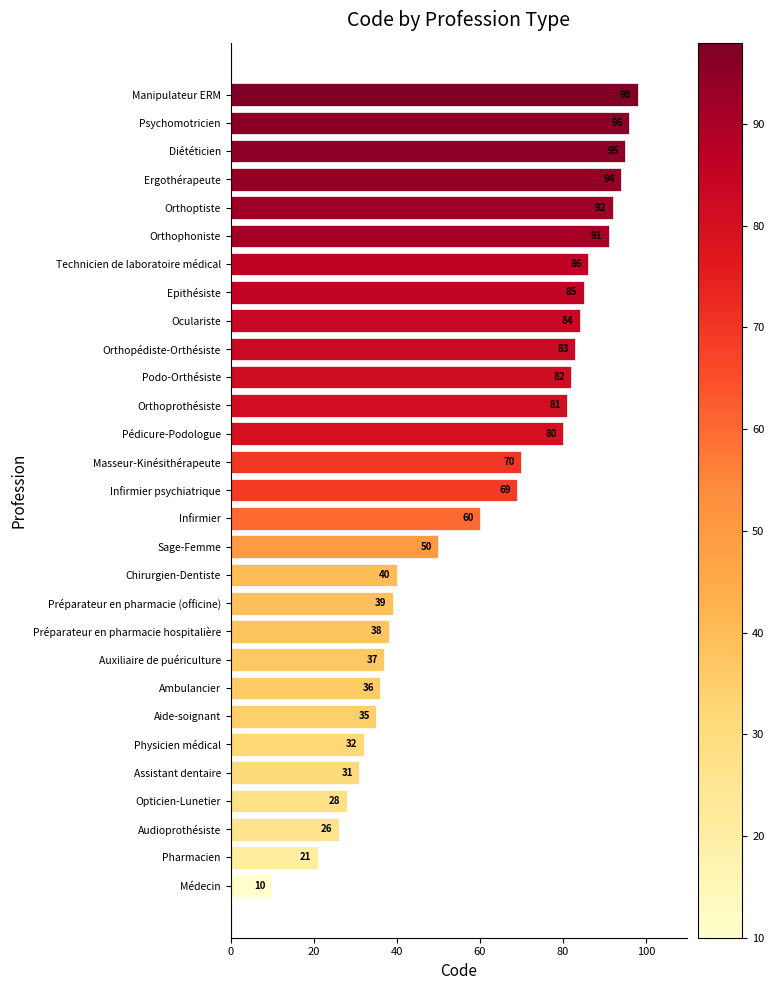

Reading top to bottom, list all the values displayed in this chart.

Manipulateur ERM=98	Psychomotricien=96	Diététicien=95	Ergothérapeute=94	Orthoptiste=92	Orthophoniste=91	Technicien de laboratoire médical=86	Epithésiste=85	Oculariste=84	Orthopédiste-Orthésiste=83	Podo-Orthésiste=82	Orthoprothésiste=81	Pédicure-Podologue=80	Masseur-Kinésithérapeute=70	Infirmier psychiatrique=69	Infirmier=60	Sage-Femme=50	Chirurgien-Dentiste=40	Préparateur en pharmacie (officine)=39	Préparateur en pharmacie hospitalière=38	Auxiliaire de puériculture=37	Ambulancier=36	Aide-soignant=35	Physicien médical=32	Assistant dentaire=31	Opticien-Lunetier=28	Audioprothésiste=26	Pharmacien=21	Médecin=10